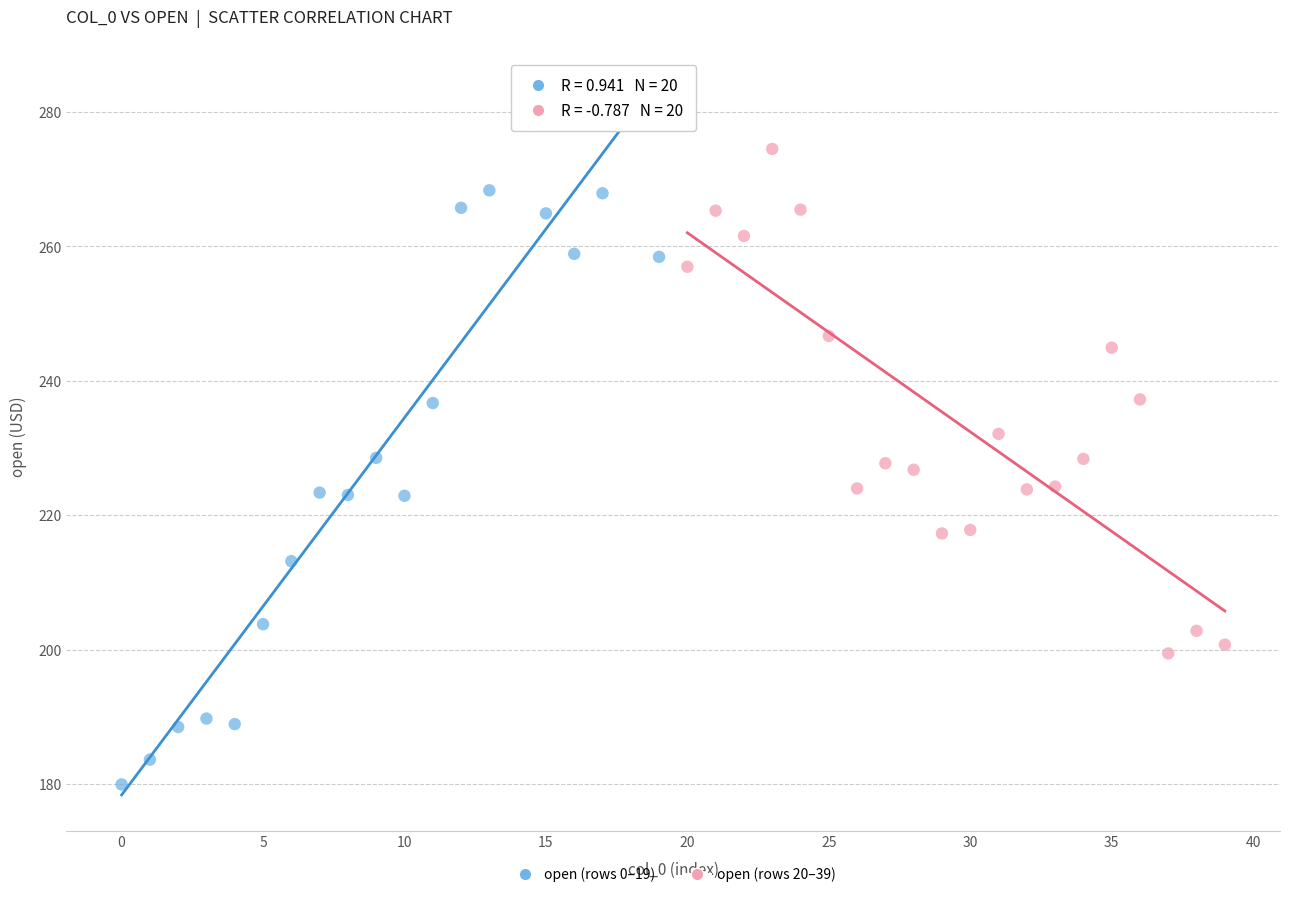

Which series reaches the maximum Y coordinate?

open (rows 0–19)